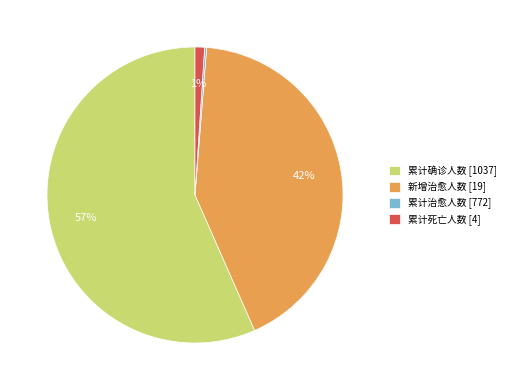

What is the largest slice in the pie chart?

累计确诊人数 [1037]